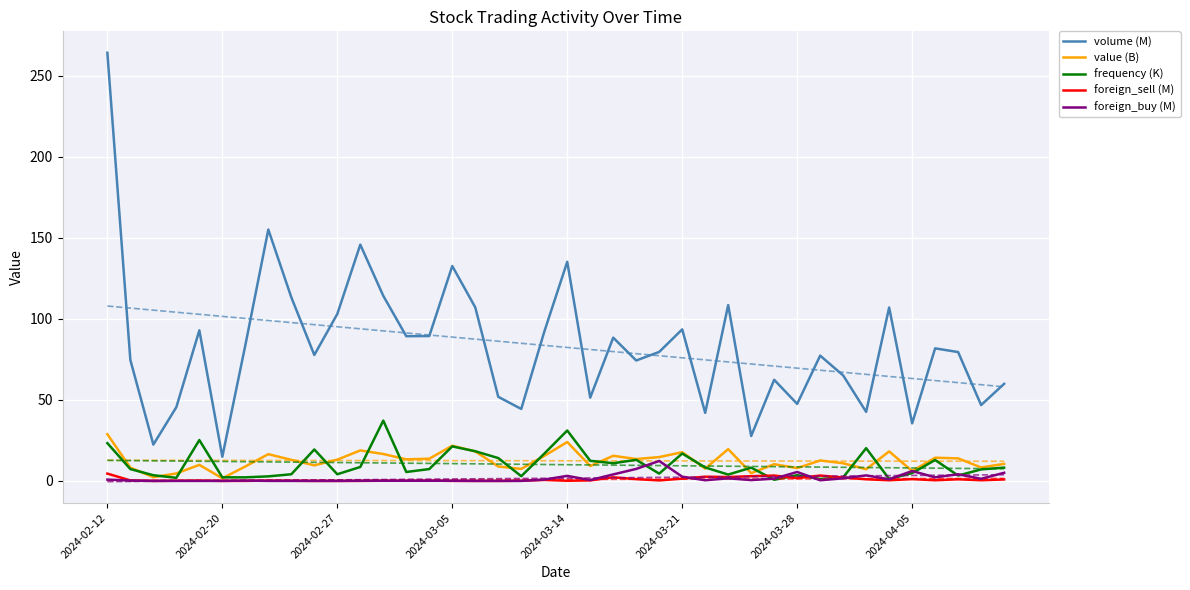

What is the maximum value shown in the chart?

264.2